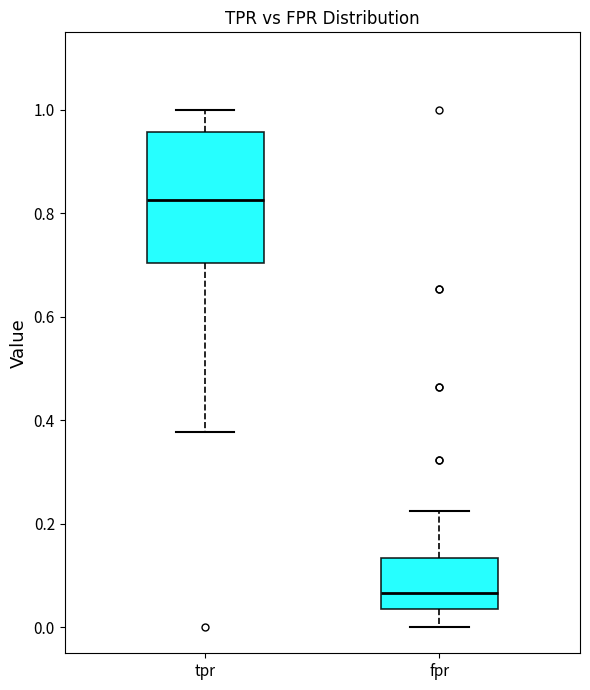

Which box's median line is the lowest?

fpr